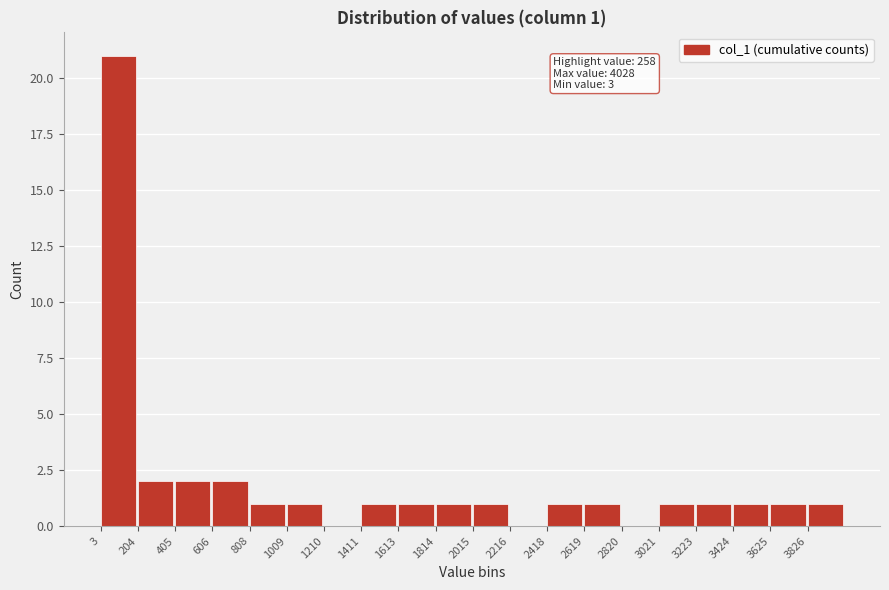

Over which range of the x-axis is the bar tallest?

0 to 200